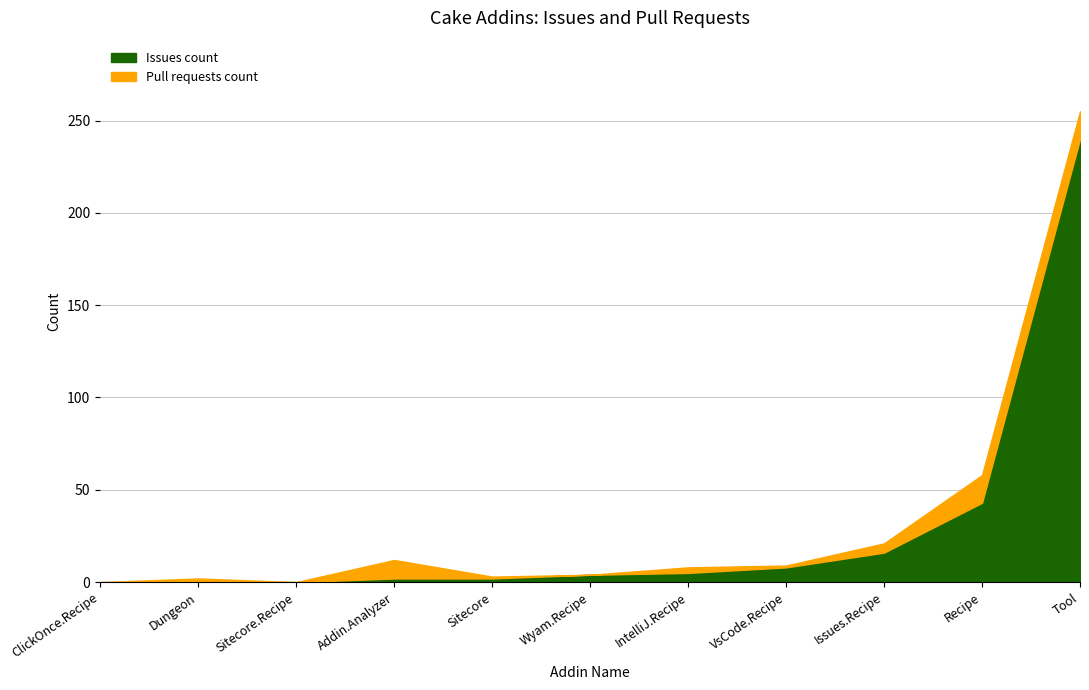

True or false: Pull requests count has a value of 14 at Cake.Addin.Analyzer.

False